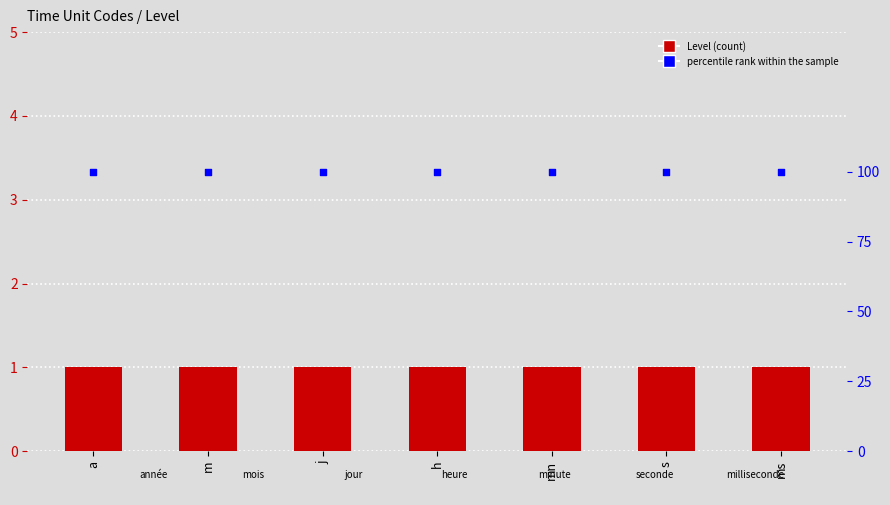

Which series contains the lowest Y value?

Level